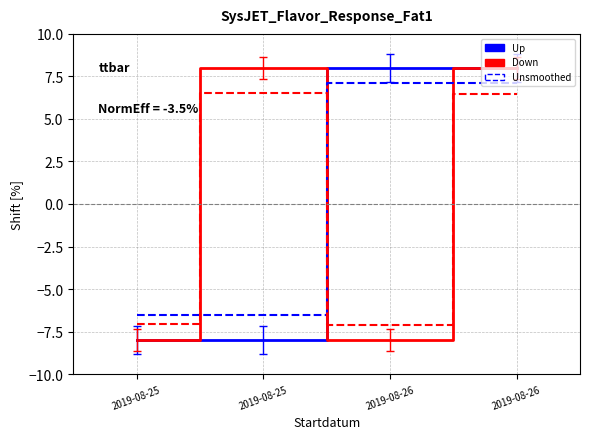

How many lines are shown in the chart?

4